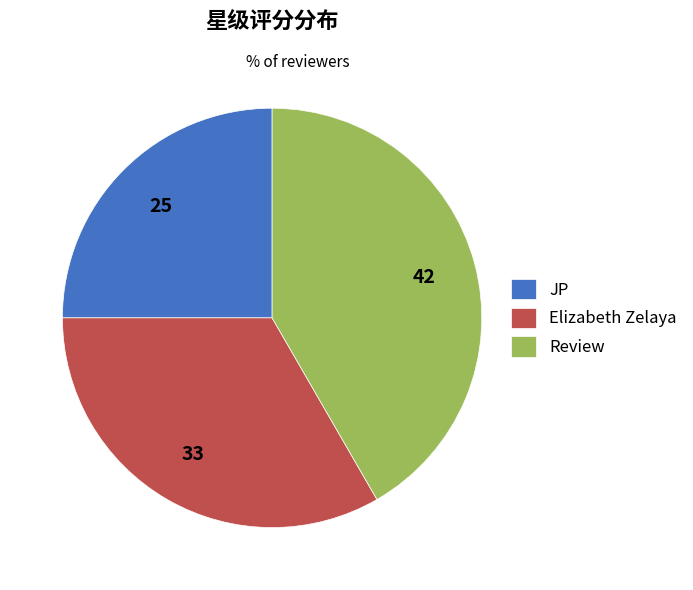

Which slice is the largest?

Review